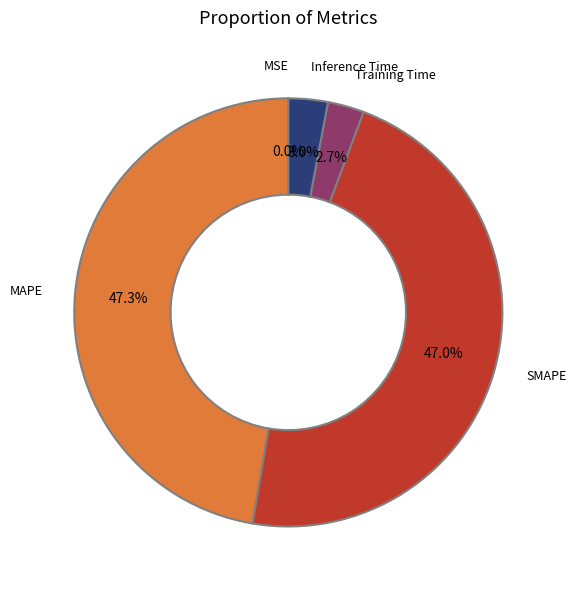

What is the total percentage of Inference Time and MAPE?

50.3%